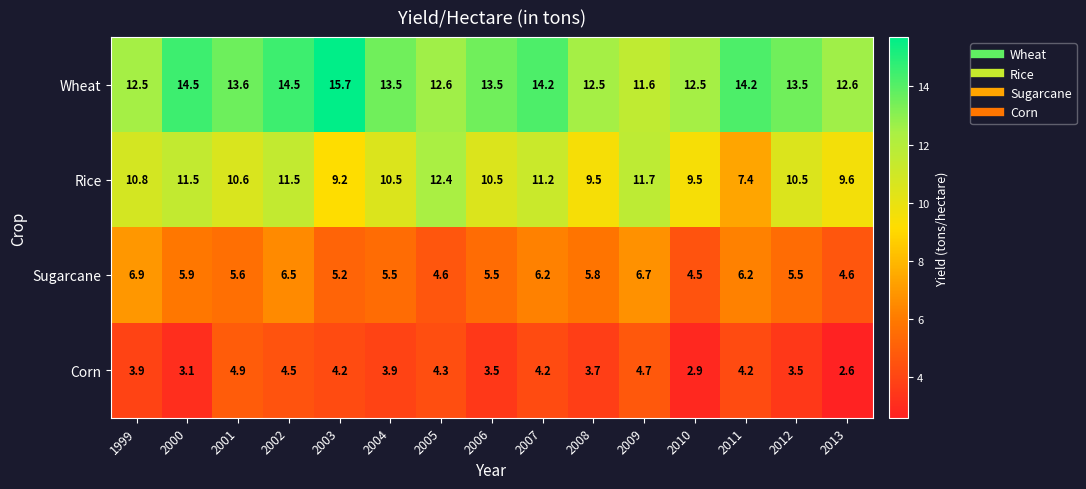

What is the sum of the Corn values at 2004 and 2005?

8.2